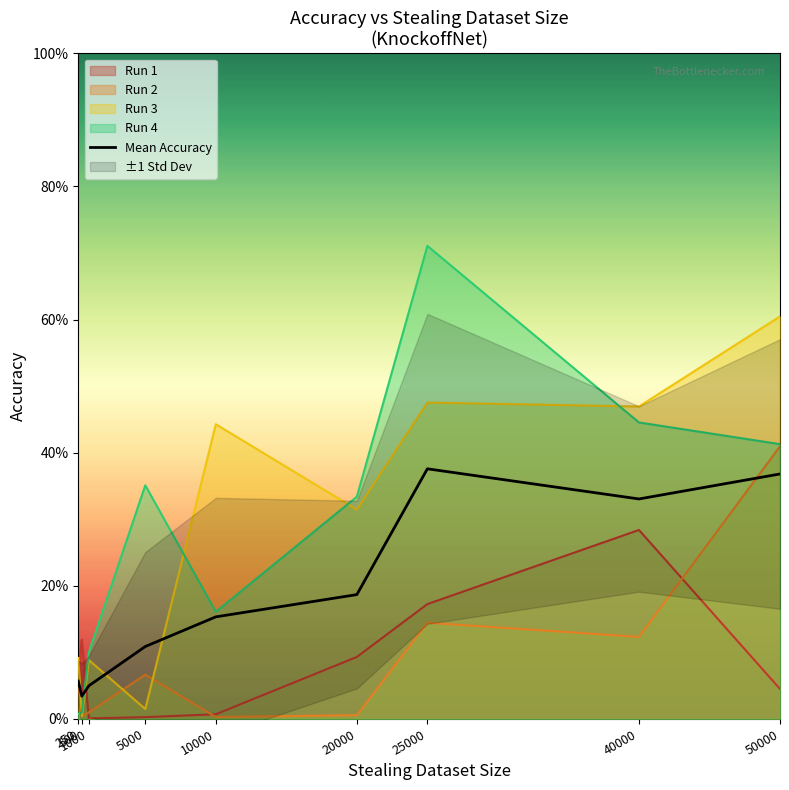

The chart shows a value of 0.0 at 500. True or false?

True